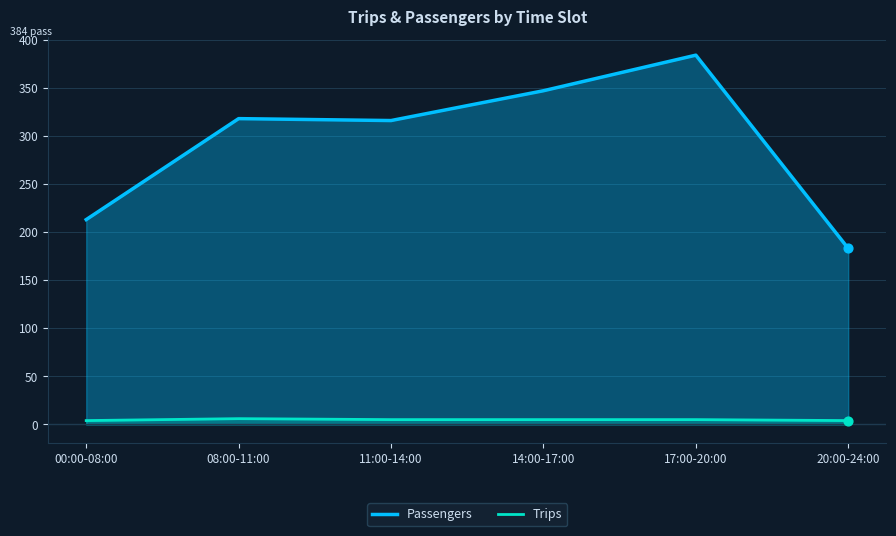

At how many categories does at least one series exceed 146?

6